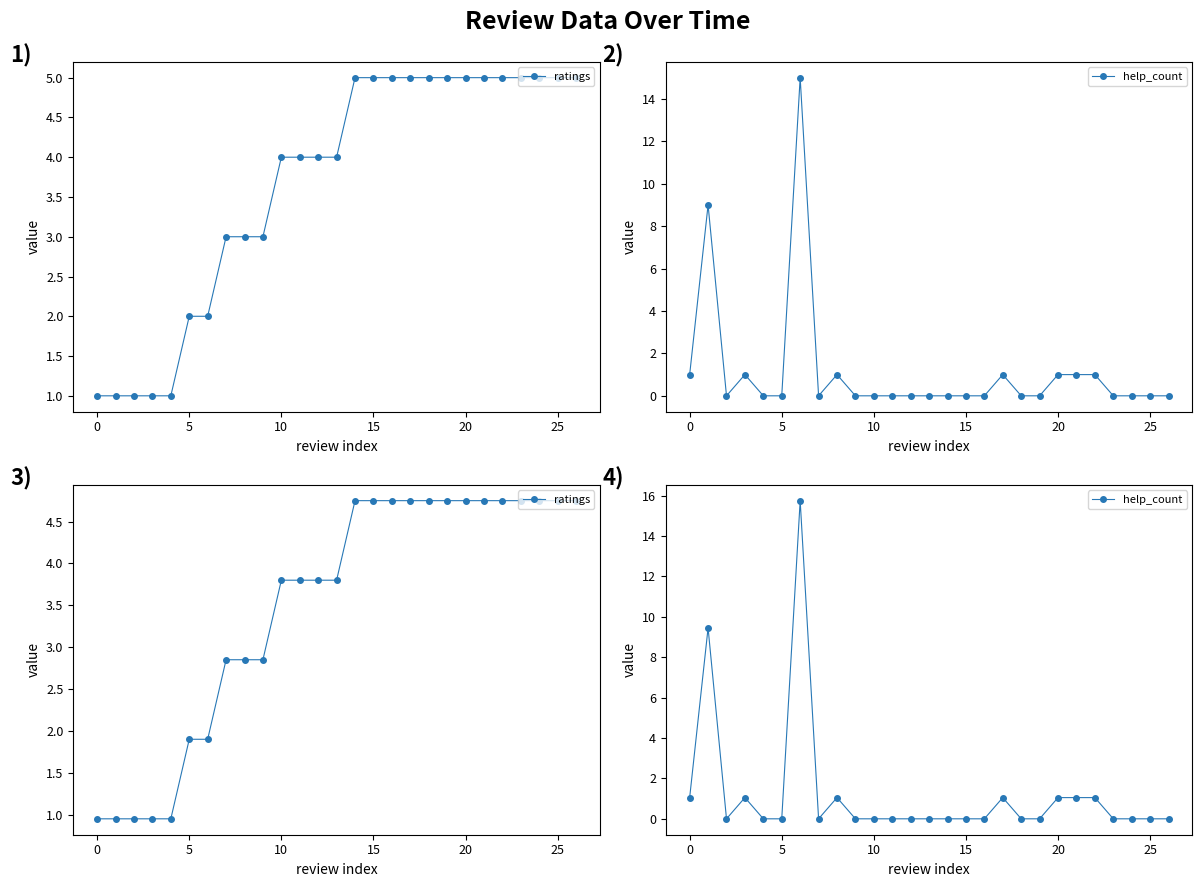

True or false: help_count has a value of 14.6 at 0.

False